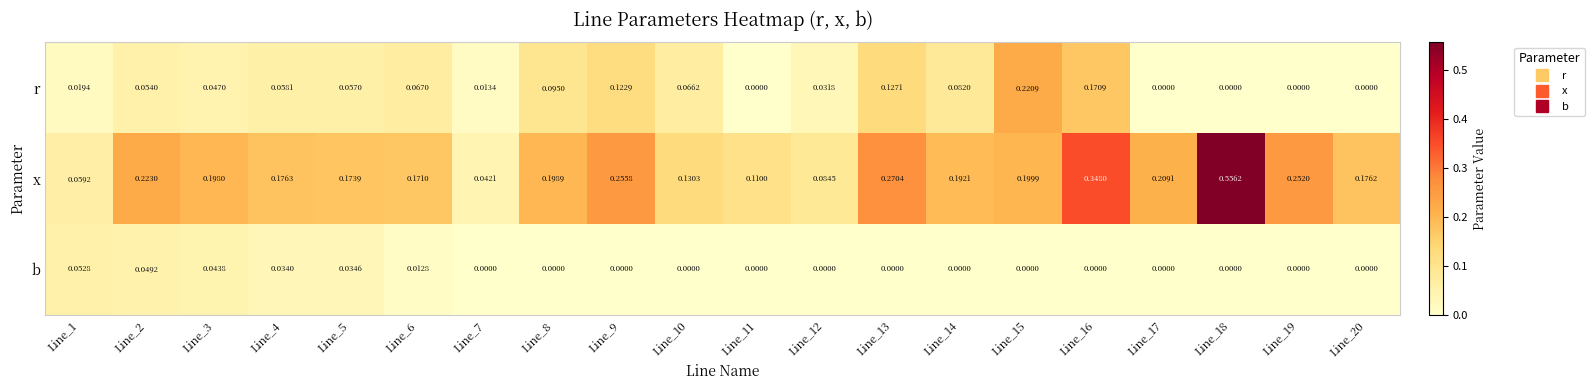

Rank the series by their average value, from lowest to highest.

b, r, x